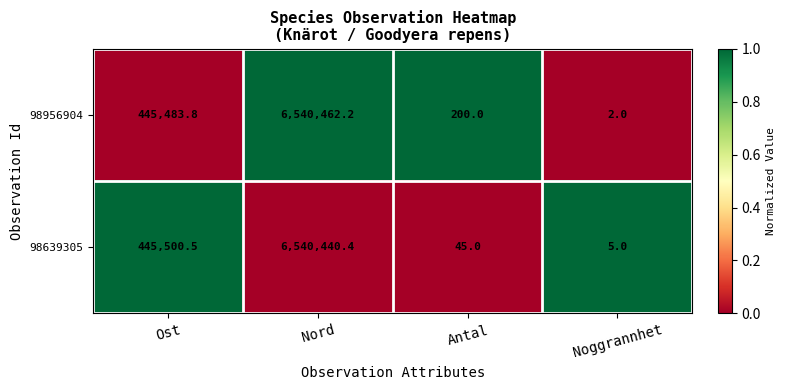

What is the total value across all series at Antal?

245.0